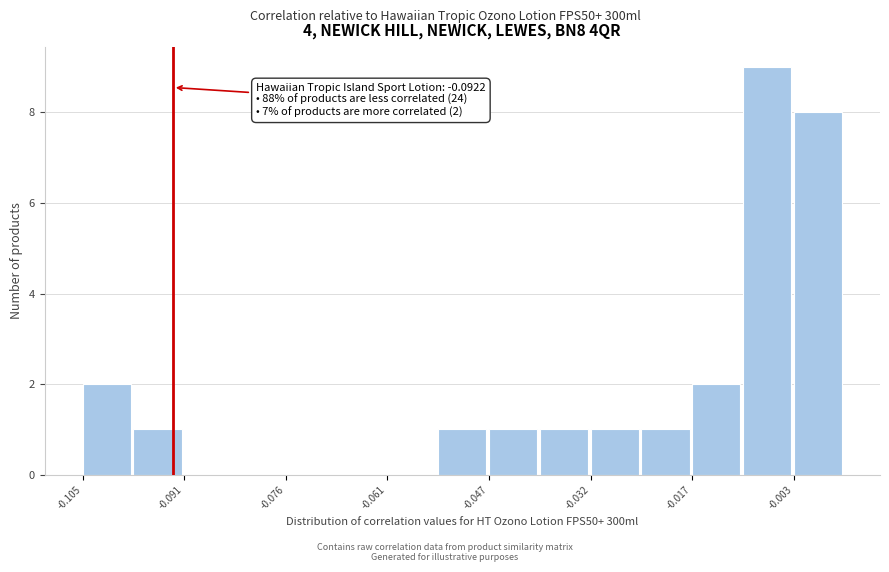

Around what value on the x-axis is the tallest bar? Give the approximate position of its centre, as read against the axis.

-0.006